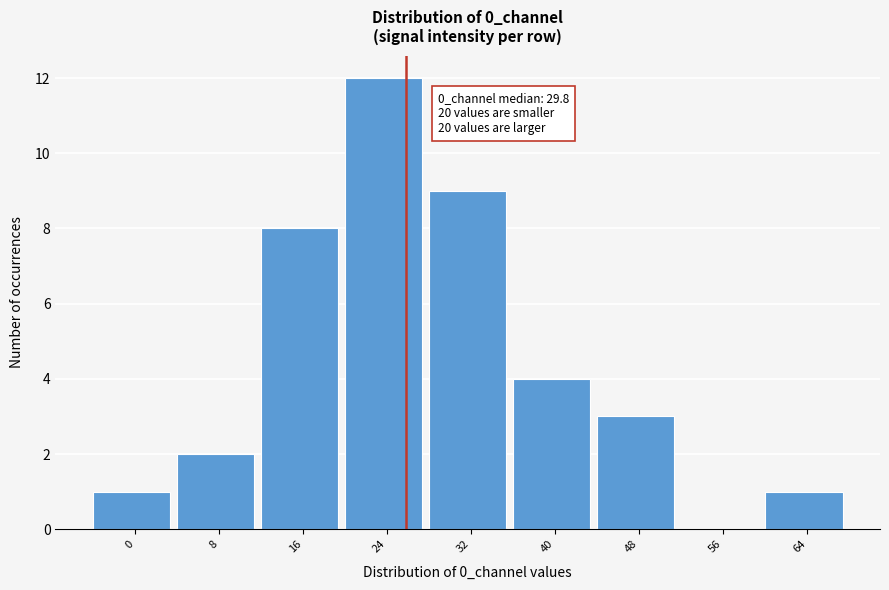

Reading left to right, extract all data points from this chart.

0=1	8=2	16=8	24=12	32=9	40=4	48=3	56=0	64=1